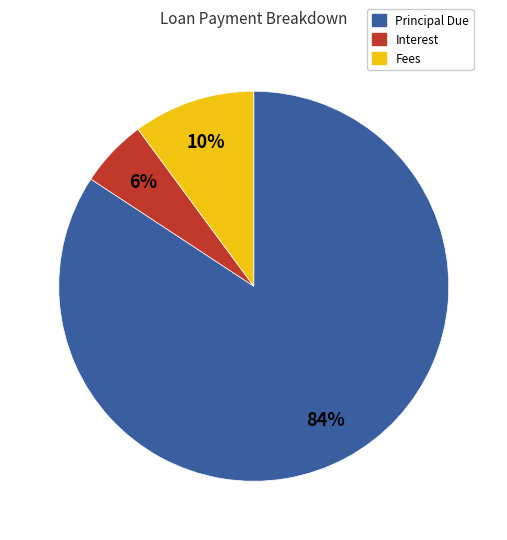

To the nearest percent, what is the average slice percentage?

33%